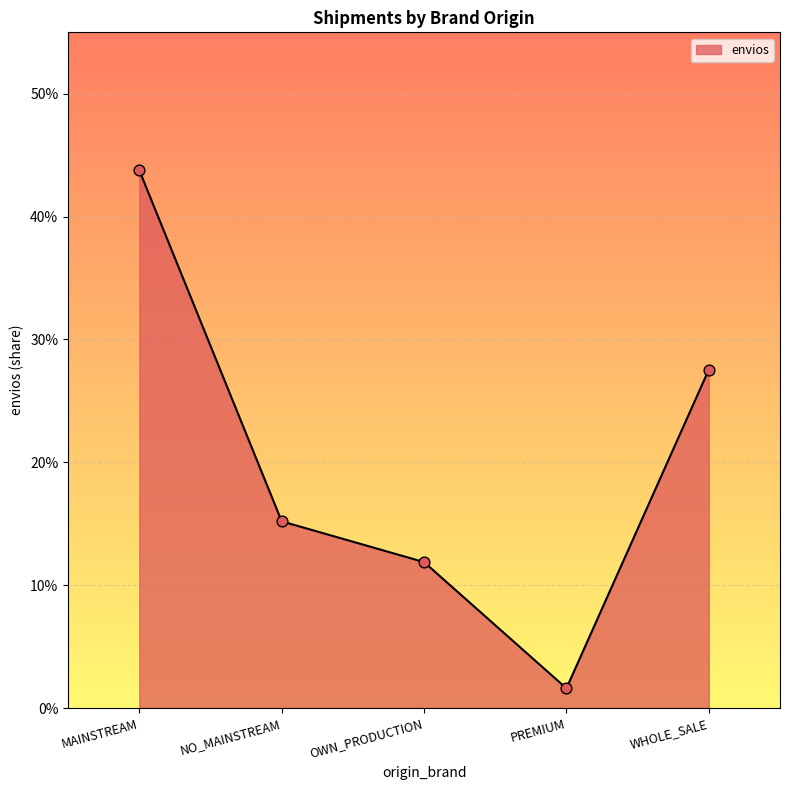

Is this an area chart (filled region under the line)?

Yes